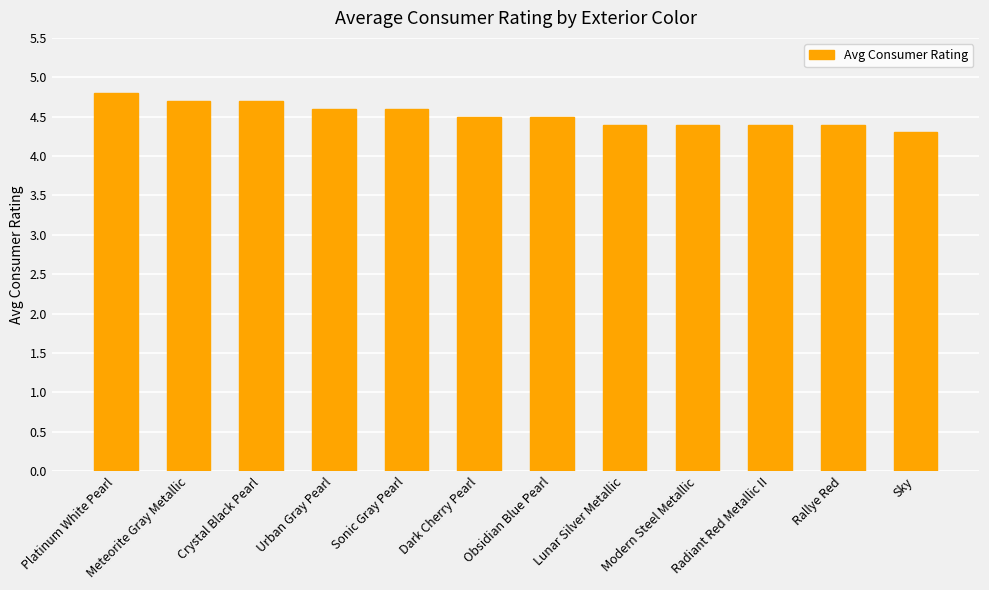

Reading left to right, list all the values displayed in this chart.

4.8	4.7	4.7	4.6	4.6	4.5	4.5	4.4	4.4	4.4	4.4	4.3